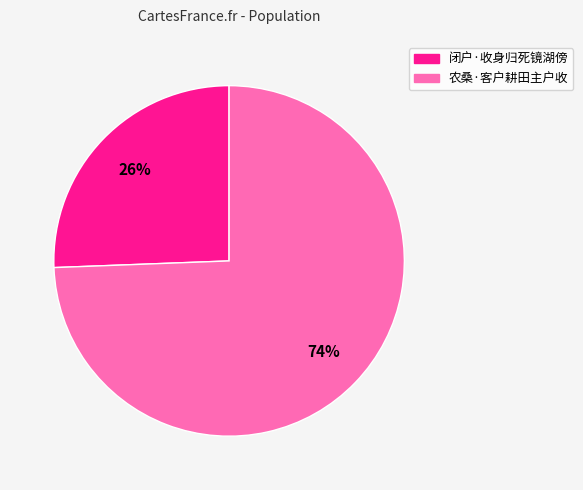

Which has a higher value, 闭户·收身归死镜湖傍 or 农桑·客户耕田主户收?

农桑·客户耕田主户收